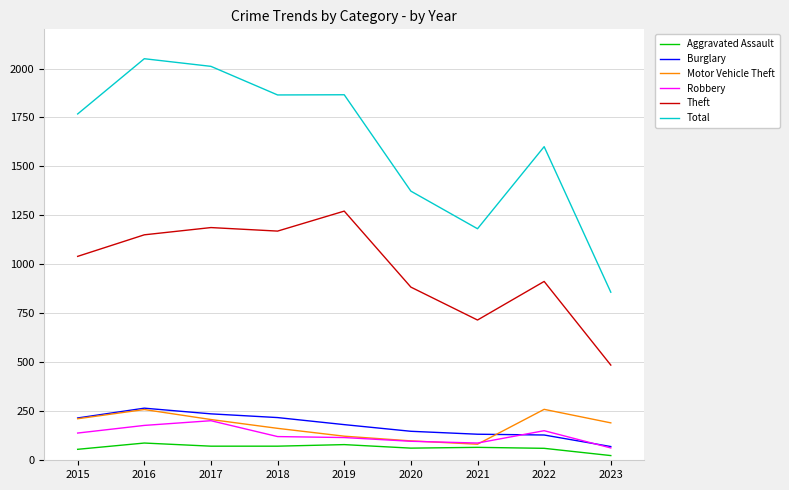

Is the value of Burglary at 2019 greater than the value of Motor Vehicle Theft at 2016?

No